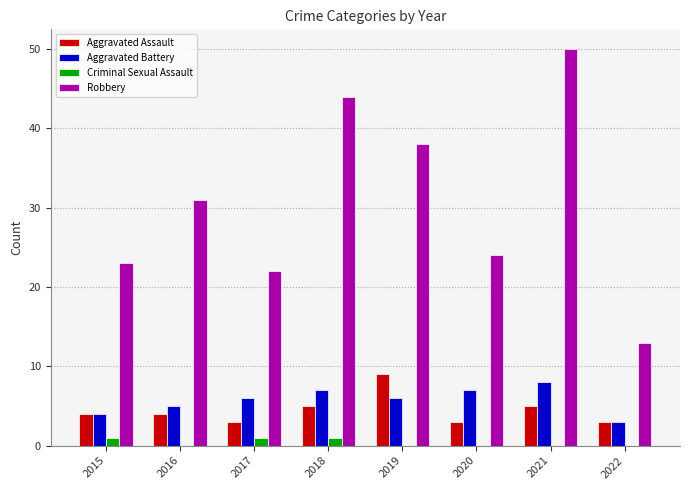

What are all the series names shown in the legend?

Aggravated Assault, Aggravated Battery, Criminal Sexual Assault, Robbery